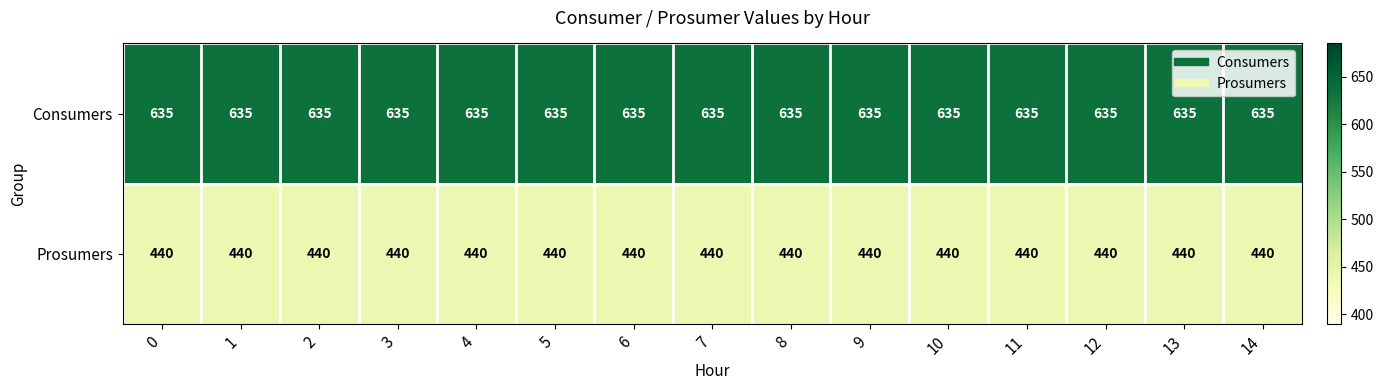

What is the minimum value shown in the chart?

440